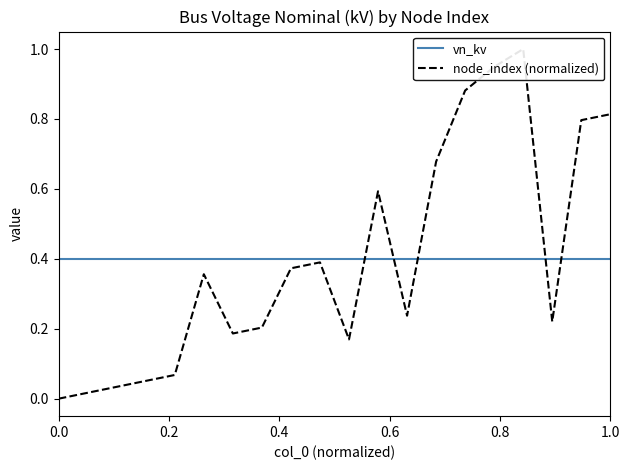

Reading left to right, what are all the values shown in this chart?

vn_kv: 0.4	0.4	0.4	0.4	0.4	0.4	0.4	0.4	0.4	0.4	0.4	0.4	0.4	0.4	0.4	0.4	0.4	0.4	0.4	0.4
node_index (normalized): 0.0	0.0	0.0	0.1	0.1	0.4	0.2	0.2	0.4	0.4	0.2	0.6	0.2	0.7	0.9	0.9	1.0	0.2	0.8	0.8